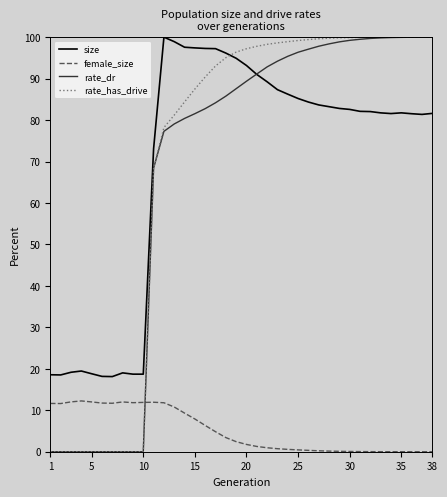

Does the chart have visible grid lines?

No